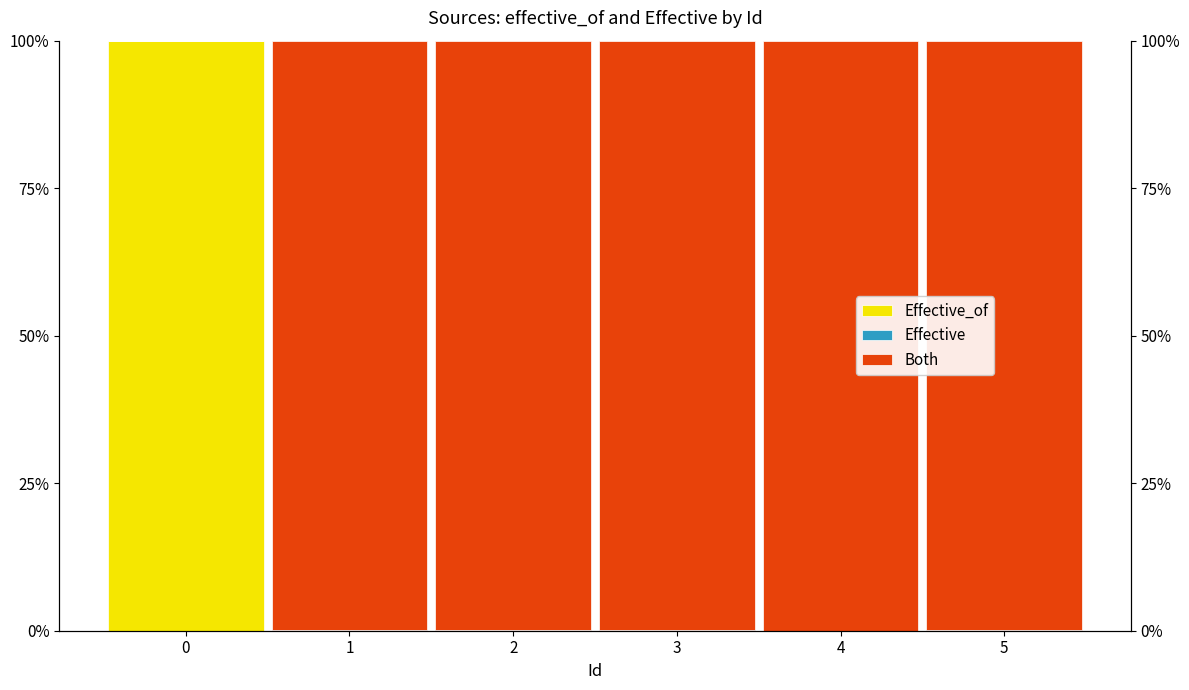

At which label is Effective_of closest to 0?

4